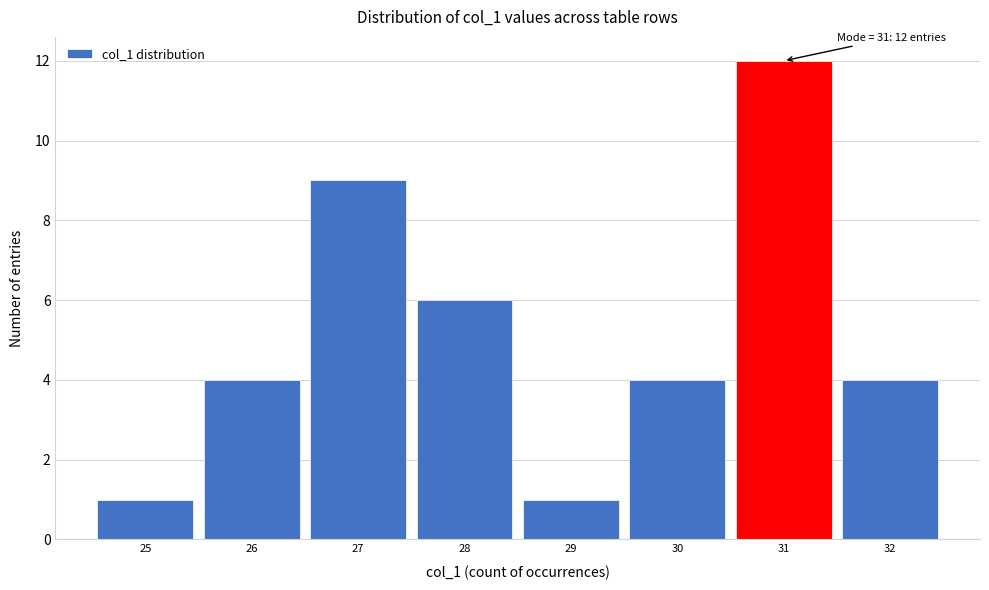

Over which range of the x-axis is the bar tallest?

30.5 to 31.5